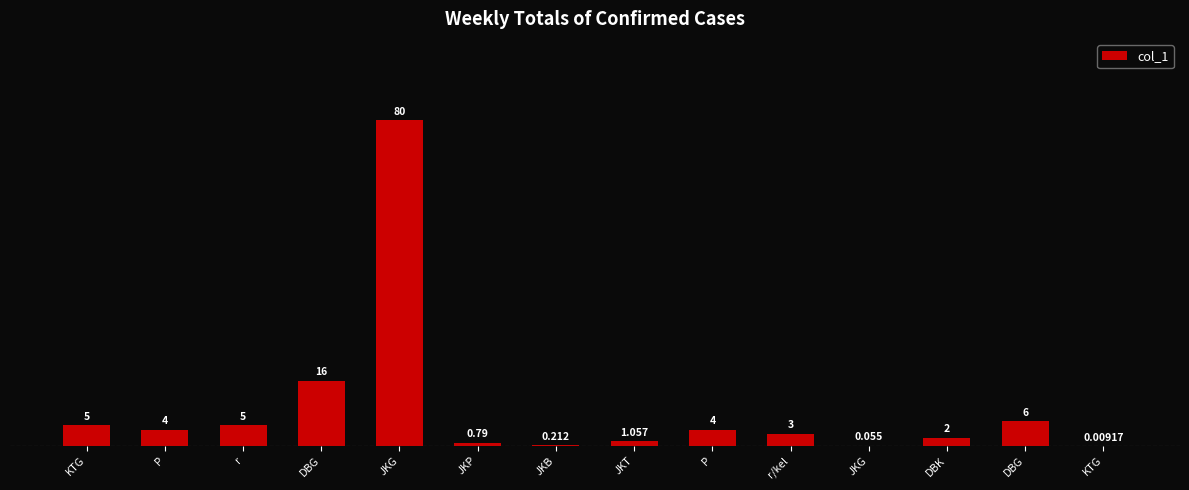

What is the difference between the second highest and second lowest values?

15.9